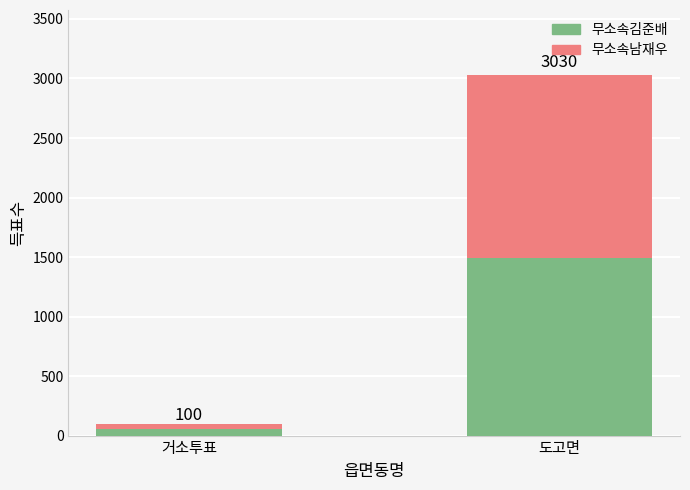

Read the 무소속남재우 value at 거소투표, to the nearest 50.

50